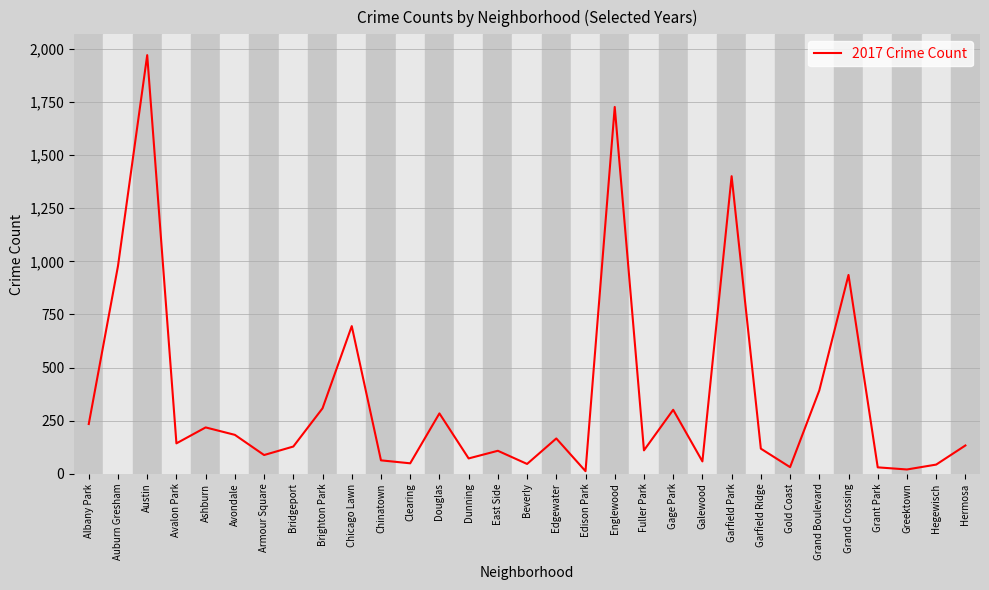

What is the sum of all values?

11046